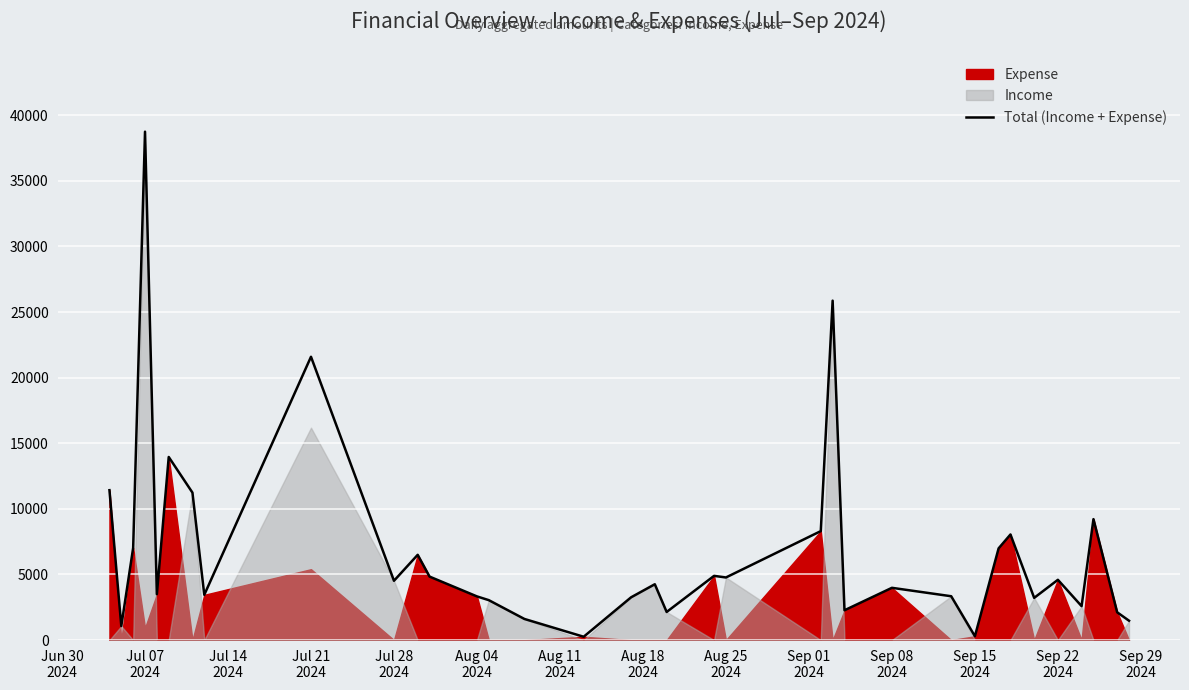

What is the maximum value for Total (Income + Expense)?

38744.8